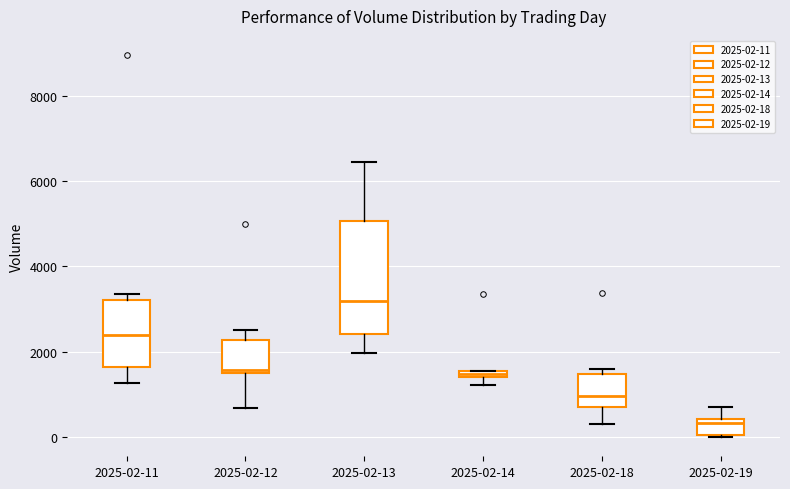

Which box has the lowest median line?

2025-02-19